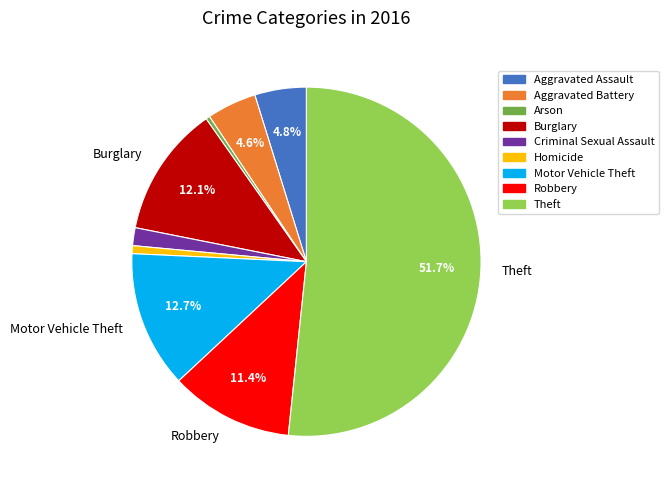

How many slices are in this pie chart?

9